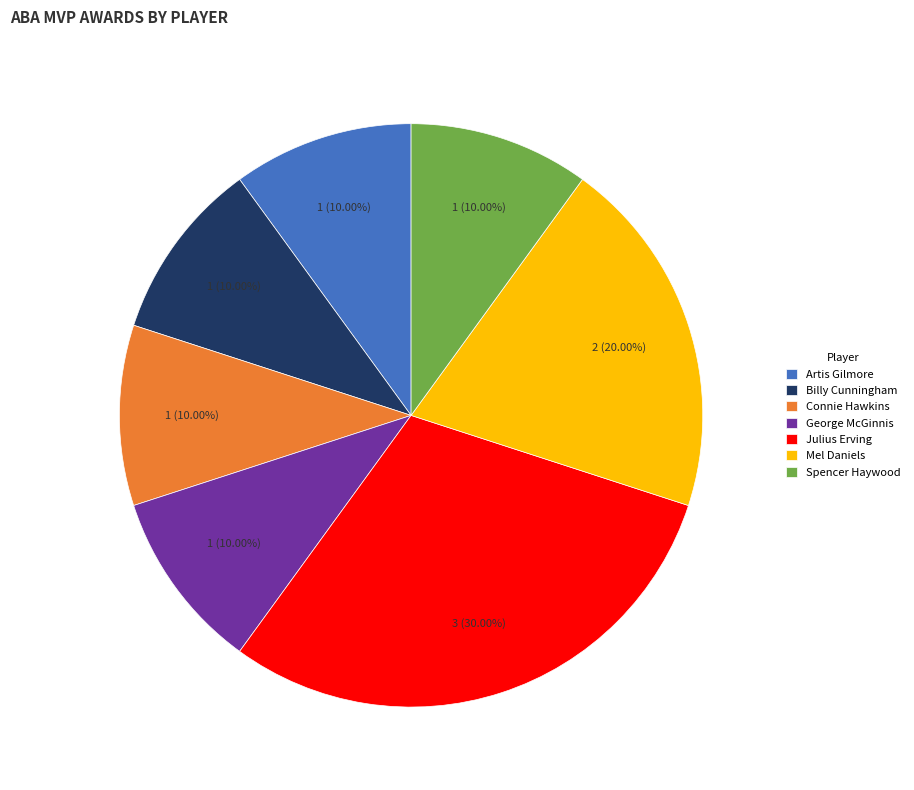

Is it true that George McGinnis is 15% of the pie?

False